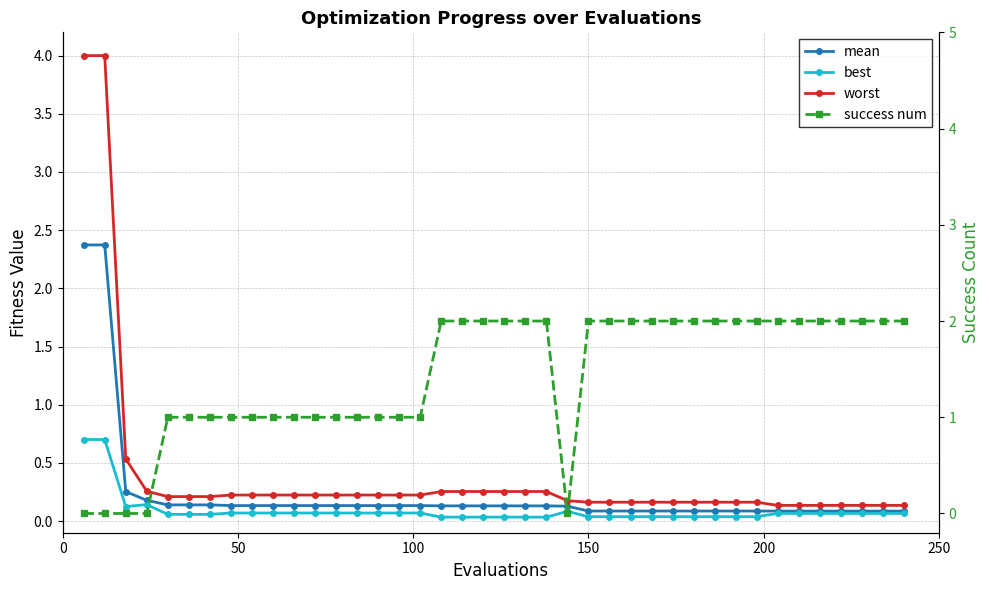

Reading left to right, transcribe all the data shown in this chart.

mean: 2.4	2.4	0.3	0.2	0.1	0.1	0.1	0.1	0.1	0.1	0.1	0.1	0.1	0.1	0.1	0.1	0.1	0.1	0.1	0.1	0.1	0.1	0.1	0.1	0.1	0.1	0.1	0.1	0.1	0.1	0.1	0.1	0.1	0.1	0.1	0.1	0.1	0.1	0.1	0.1
best: 0.7	0.7	0.1	0.1	0.1	0.1	0.1	0.1	0.1	0.1	0.1	0.1	0.1	0.1	0.1	0.1	0.1	0.0	0.0	0.0	0.0	0.0	0.0	0.1	0.0	0.0	0.0	0.0	0.0	0.0	0.0	0.0	0.0	0.1	0.1	0.1	0.1	0.1	0.1	0.1
worst: 4.0	4.0	0.5	0.3	0.2	0.2	0.2	0.2	0.2	0.2	0.2	0.2	0.2	0.2	0.2	0.2	0.2	0.3	0.3	0.3	0.3	0.3	0.3	0.2	0.2	0.2	0.2	0.2	0.2	0.2	0.2	0.2	0.2	0.1	0.1	0.1	0.1	0.1	0.1	0.1
success num: 0.0	0.0	0.0	0.0	1.0	1.0	1.0	1.0	1.0	1.0	1.0	1.0	1.0	1.0	1.0	1.0	1.0	2.0	2.0	2.0	2.0	2.0	2.0	0.0	2.0	2.0	2.0	2.0	2.0	2.0	2.0	2.0	2.0	2.0	2.0	2.0	2.0	2.0	2.0	2.0